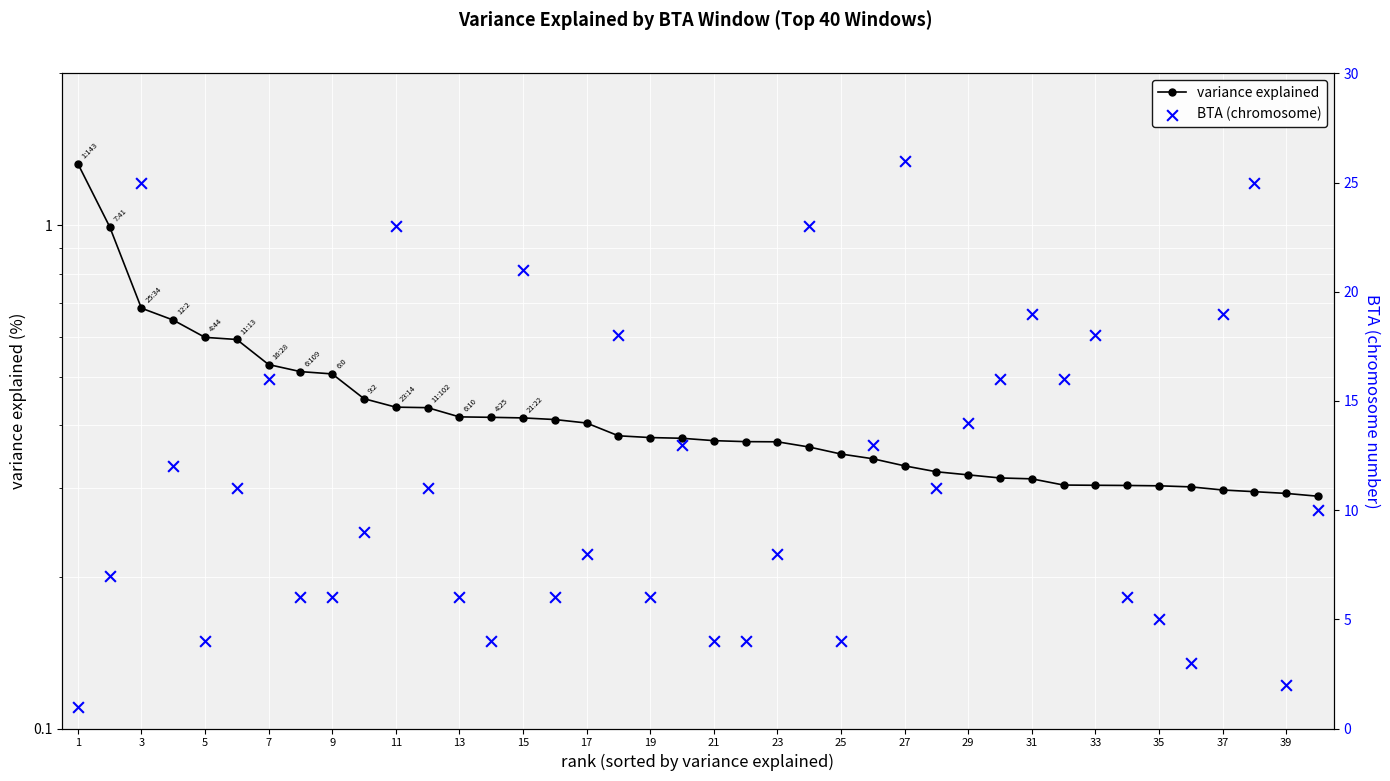

What are all the series names shown in the legend?

variance explained, BTA (chromosome)